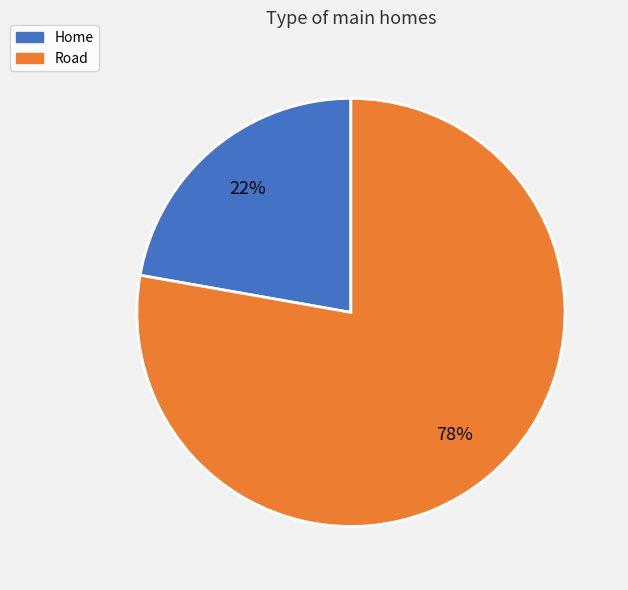

How many slices are in this pie chart?

2